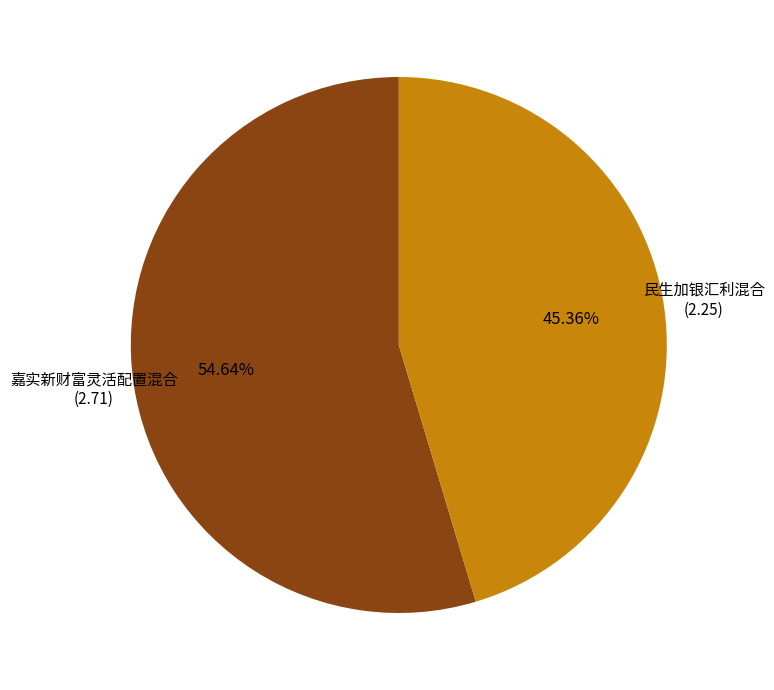

Rank the categories by value from lowest to highest.

民生加银汇利混合, 嘉实新财富灵活配置混合